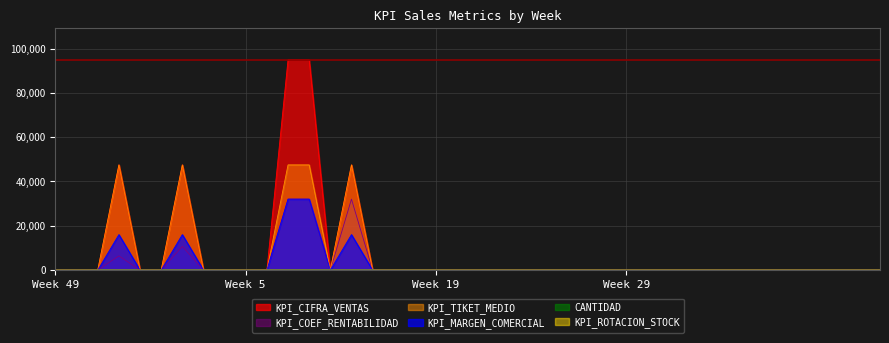

At how many categories does at least one series exceed 63907?

2